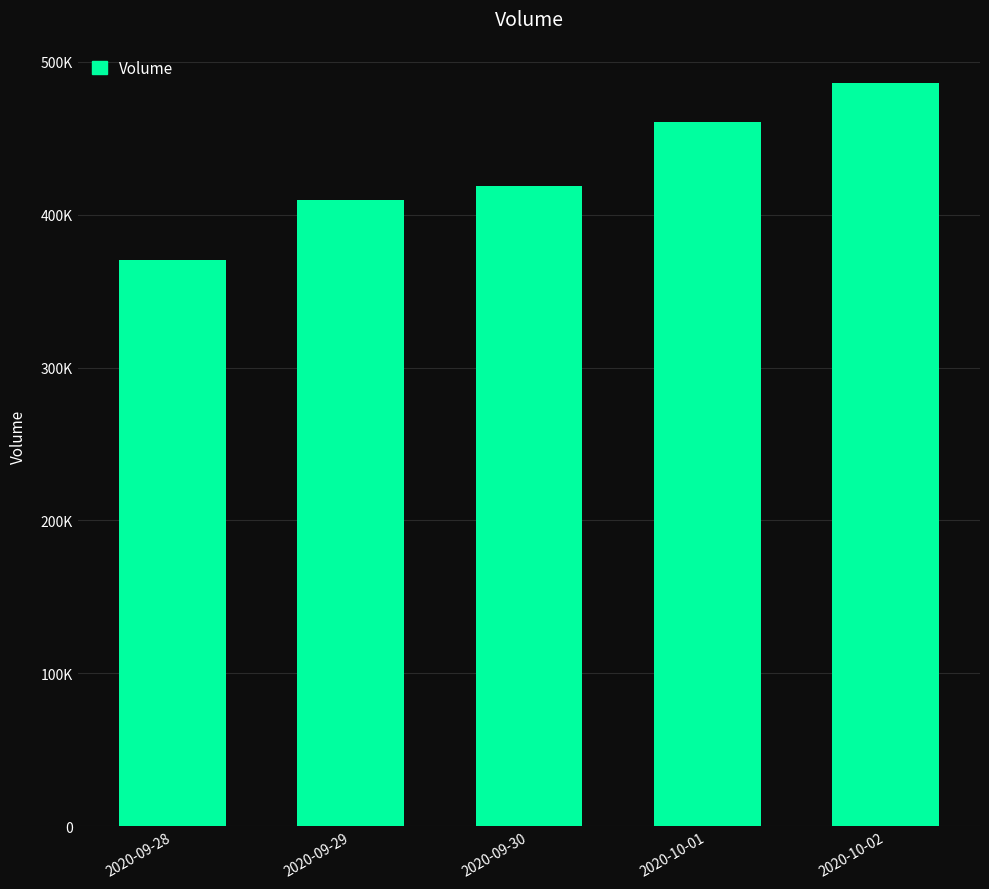

Does the chart contain any negative values?

No